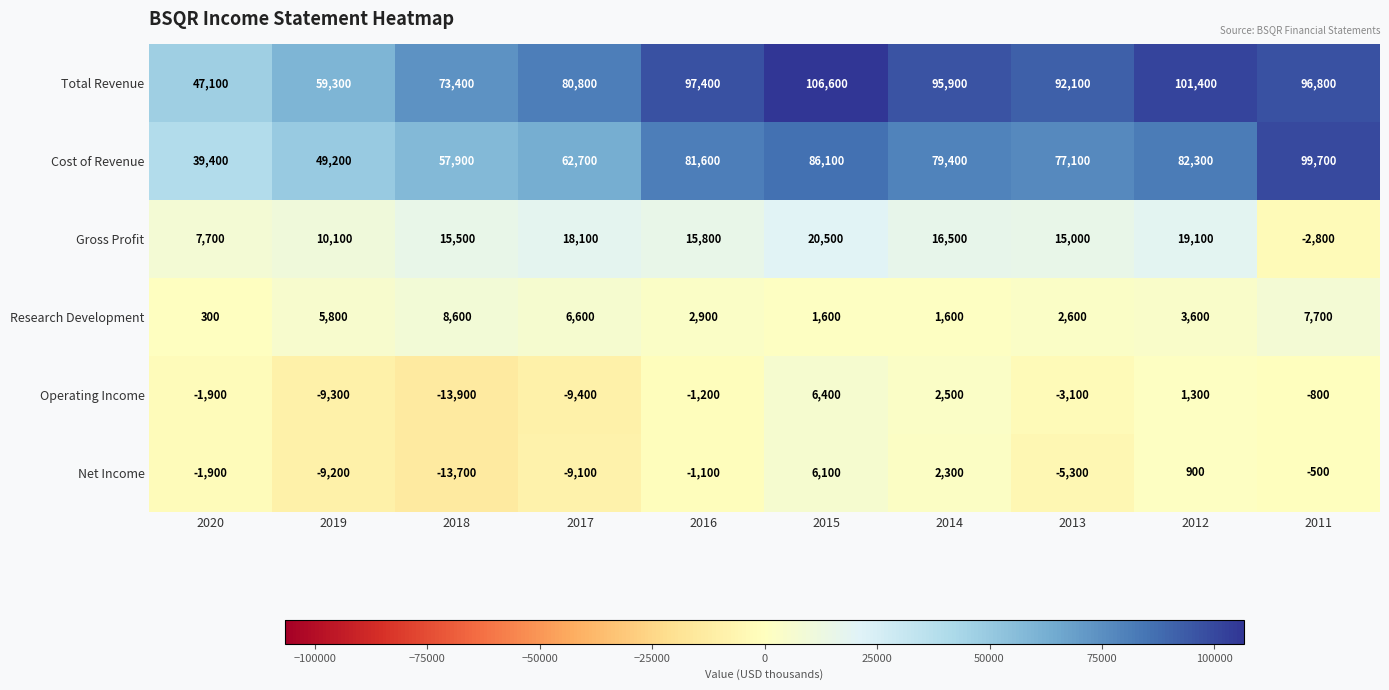

How many distinct data groups are displayed?

6